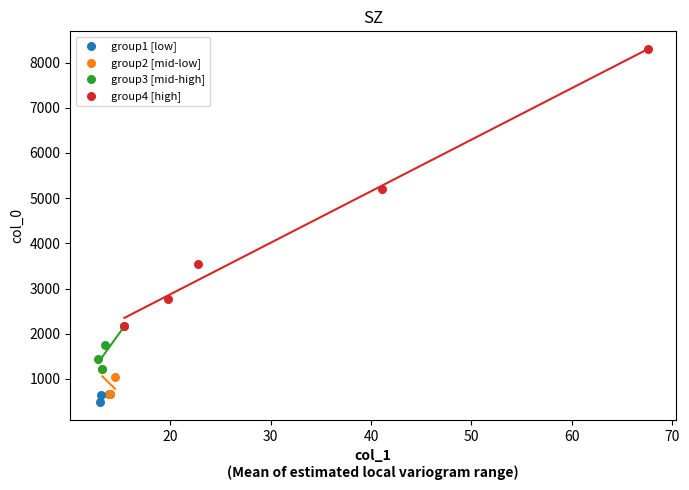

Which series reaches the minimum Y coordinate?

group1 [low]